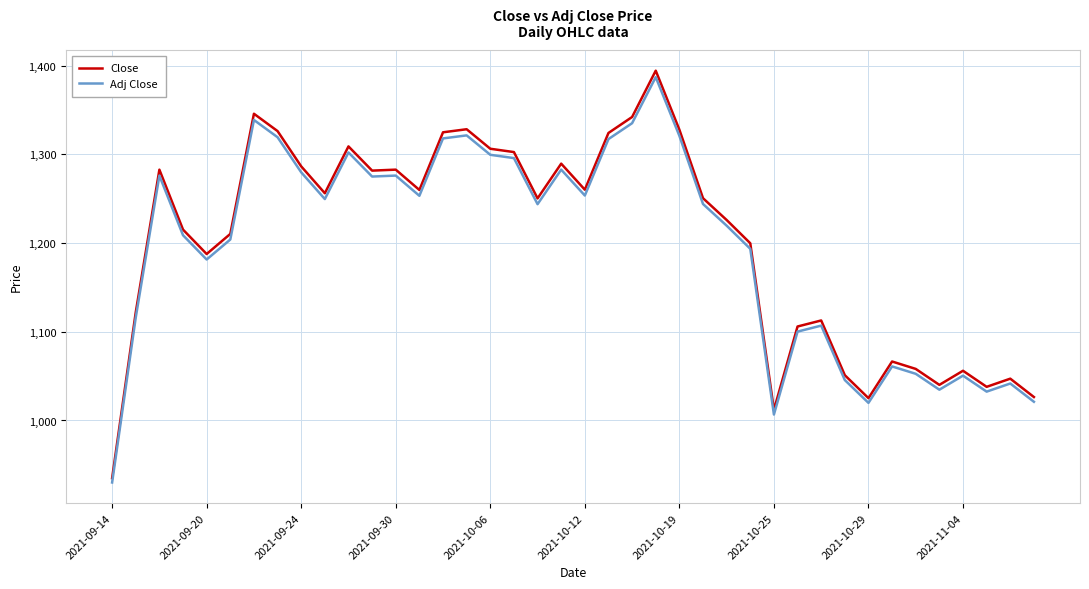

What is the greatest value displayed?

1394.3